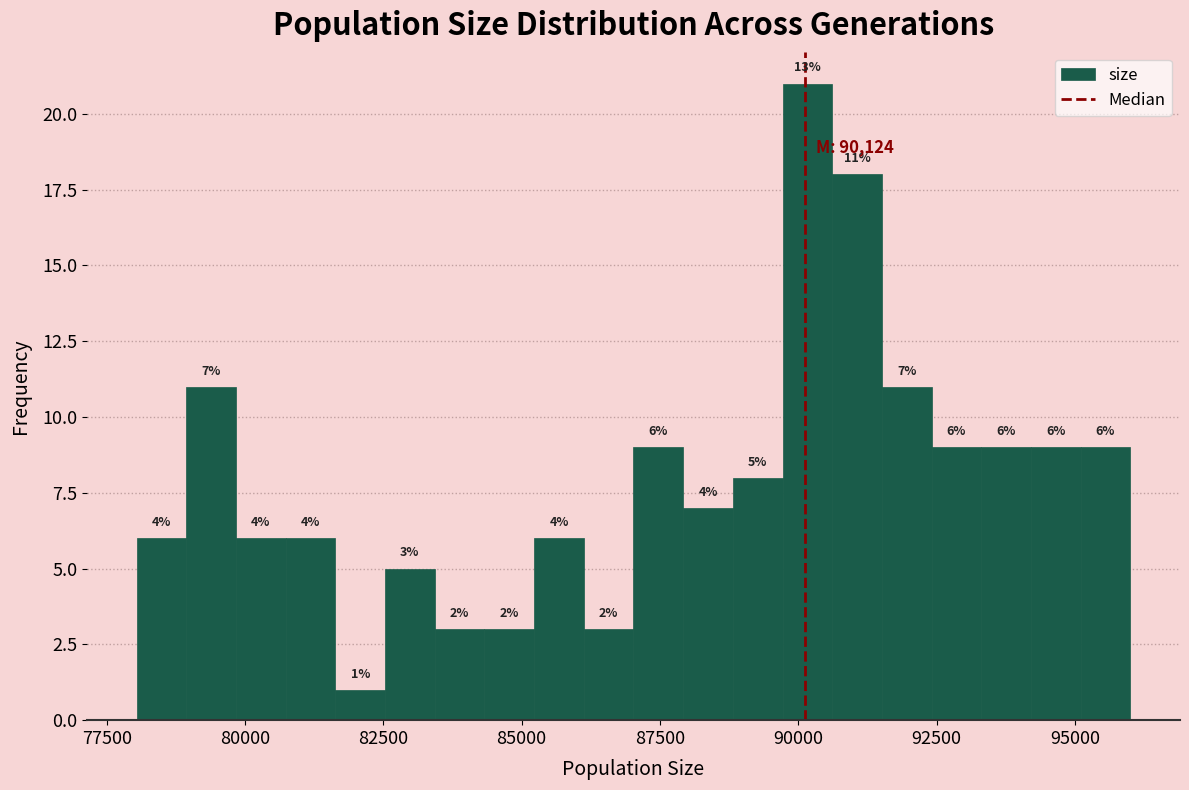

Around what value on the x-axis is the tallest bar? Give the approximate position of its centre, as read against the axis.

90000